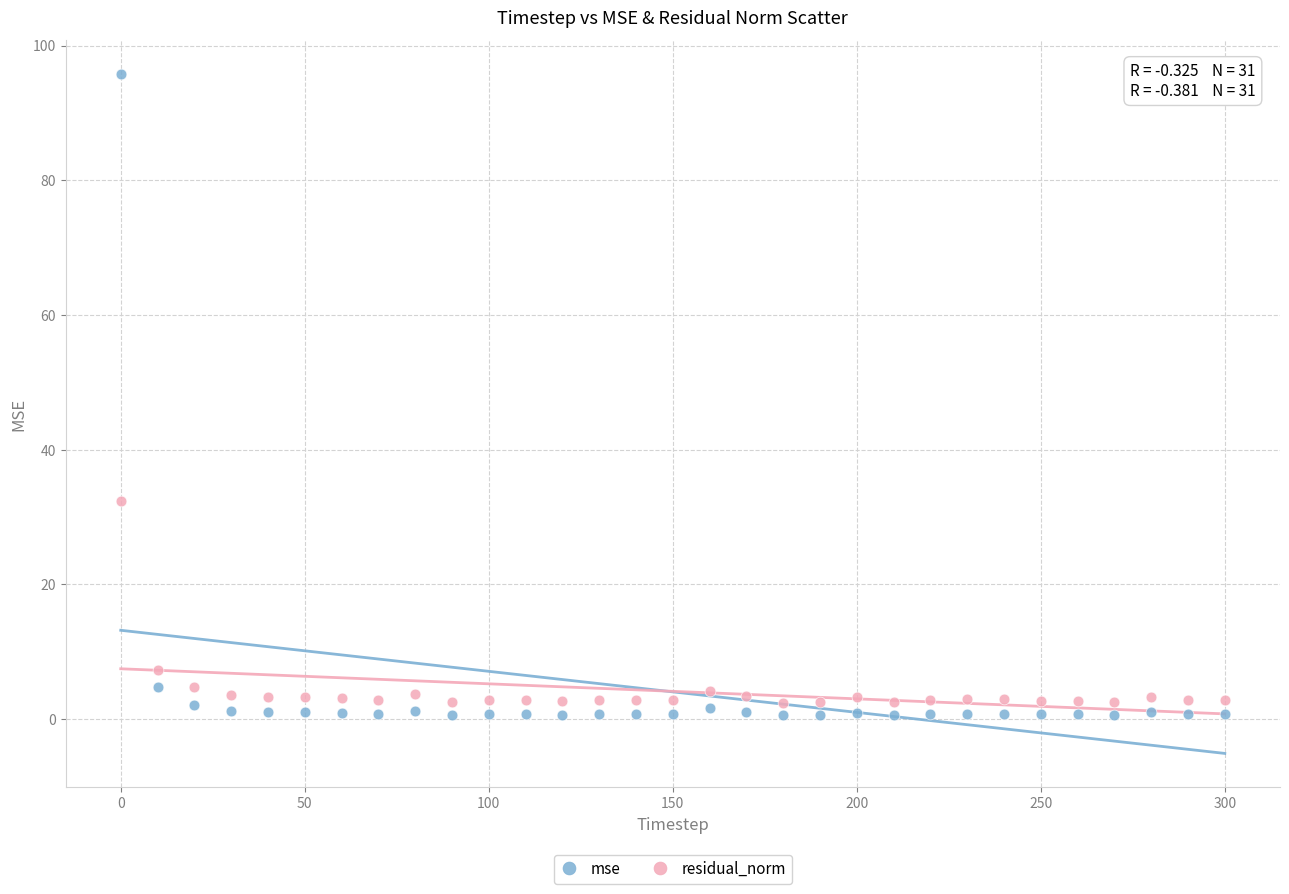

Across all data points, what is the range of Y values (max minus min)?

95.2